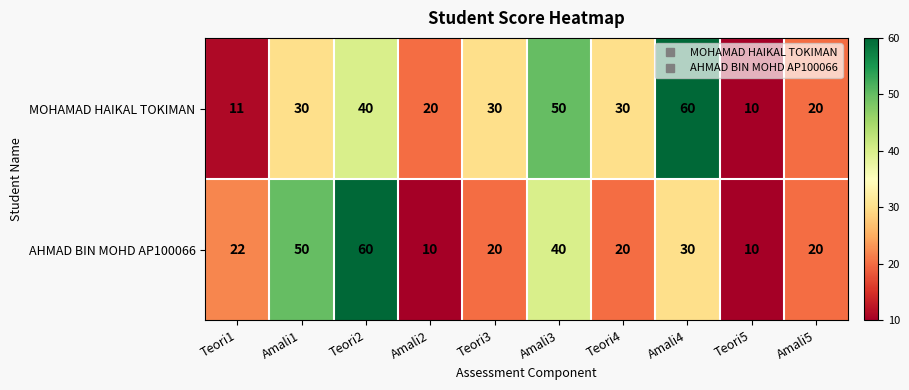

What is the difference between the highest and lowest values at Teori1?

11